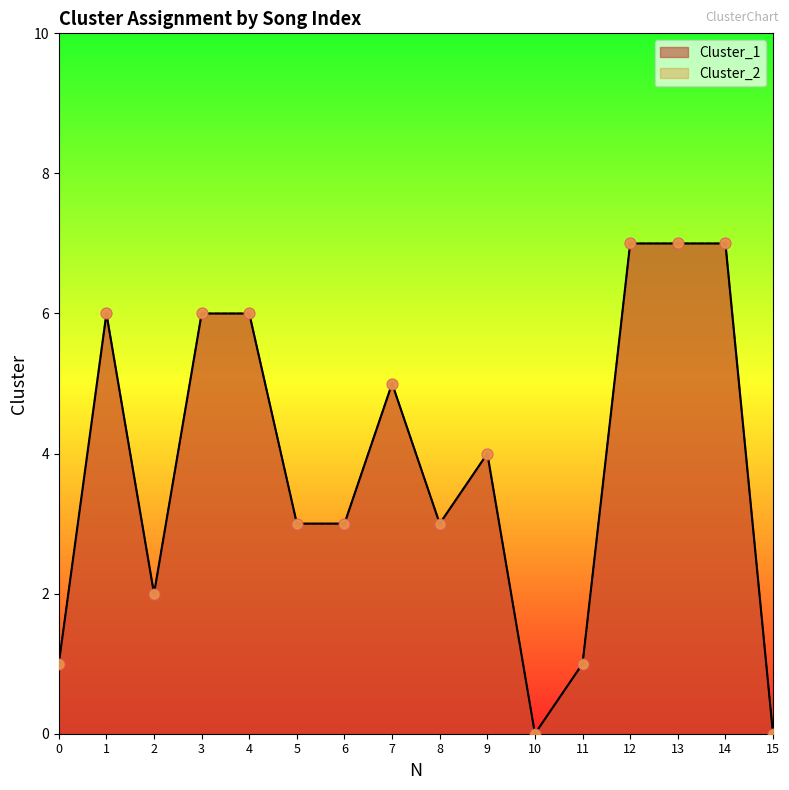

Which series contains the lowest Y value?

Cluster_1